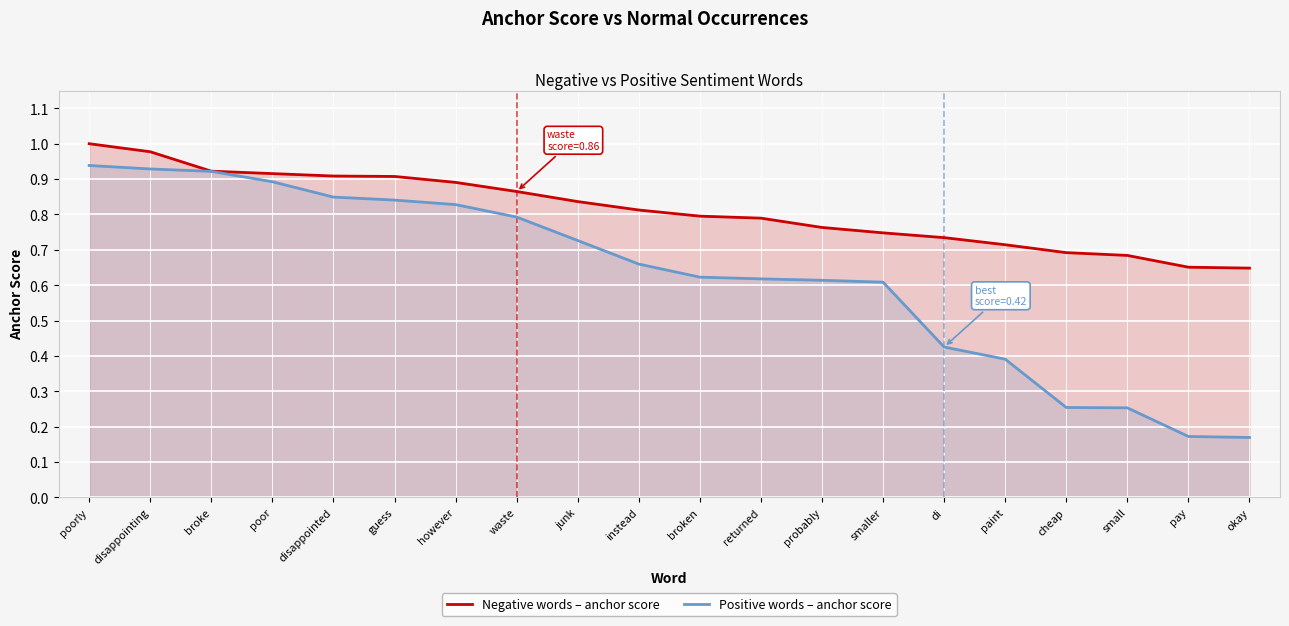

How many lines are shown in the chart?

2